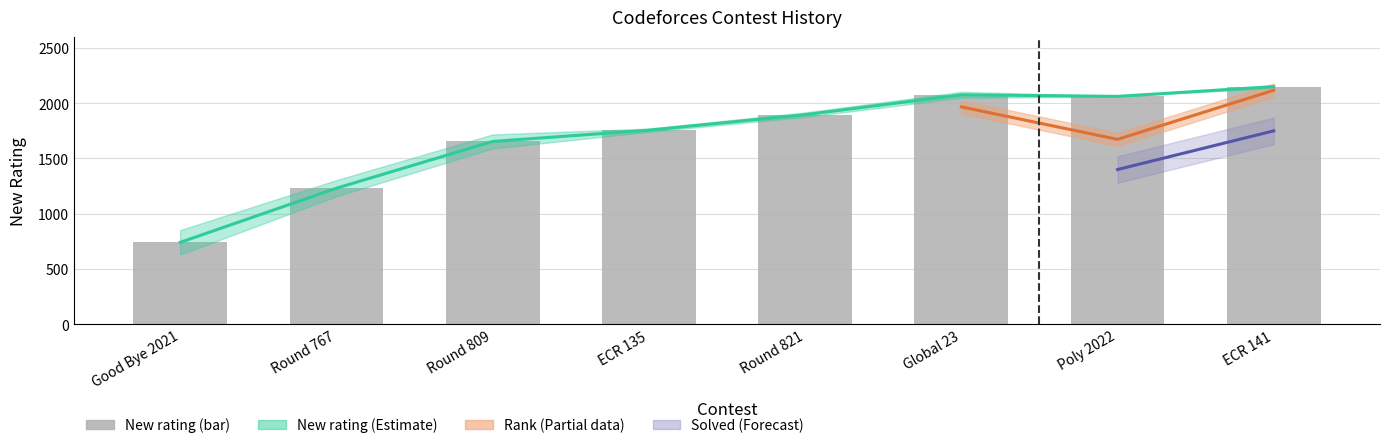

At which label is the value closest to 1445?

Round 809